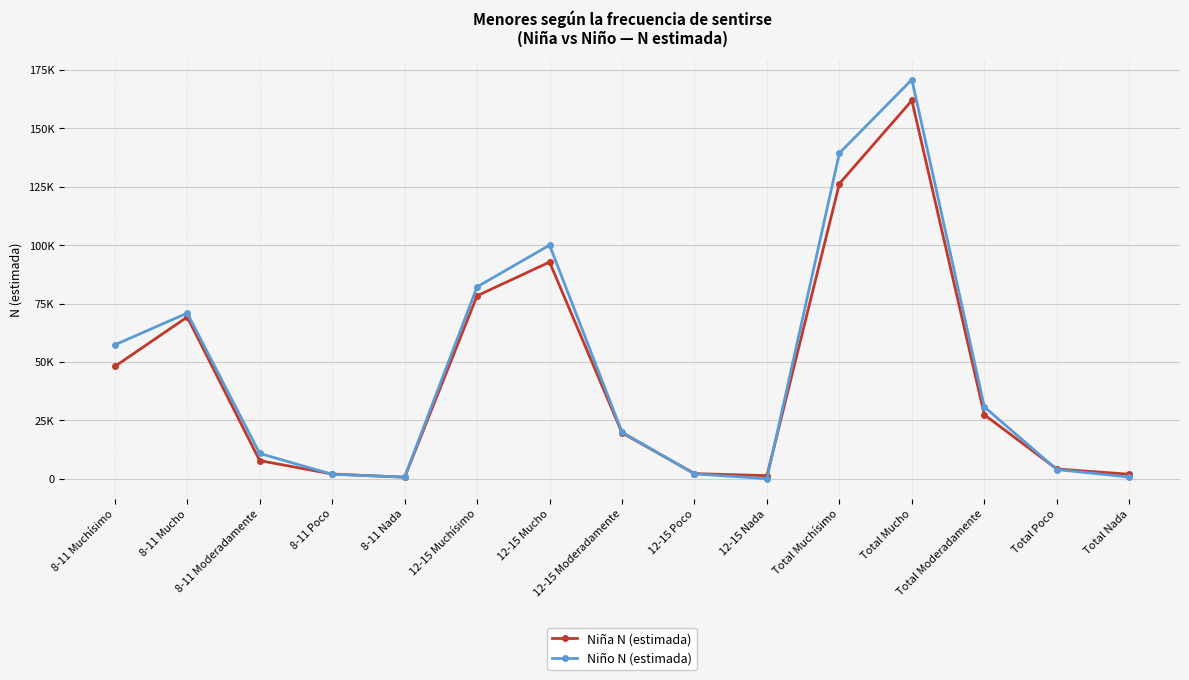

What is the label of the 1st point from the left?

8-11 Muchísimo